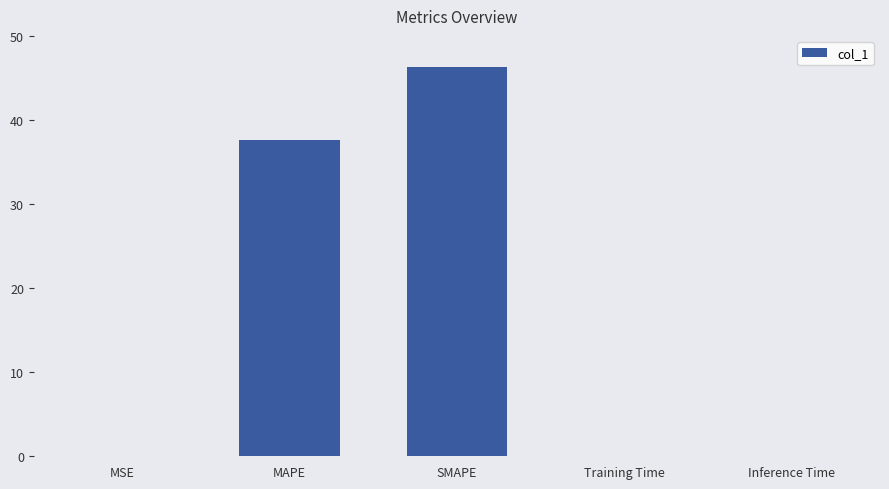

What is the sum of all values?

83.9